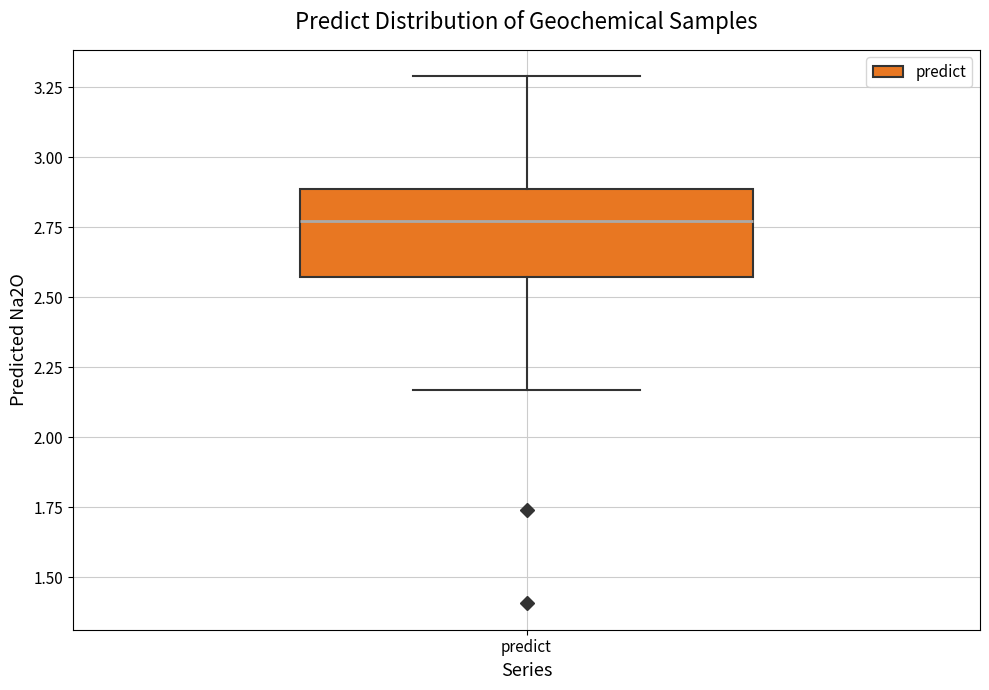

Where does the lower whisker of the box for predict end on the y-axis? The values are not printed on the chart, so give them approximately, as read against the axis.

2.15